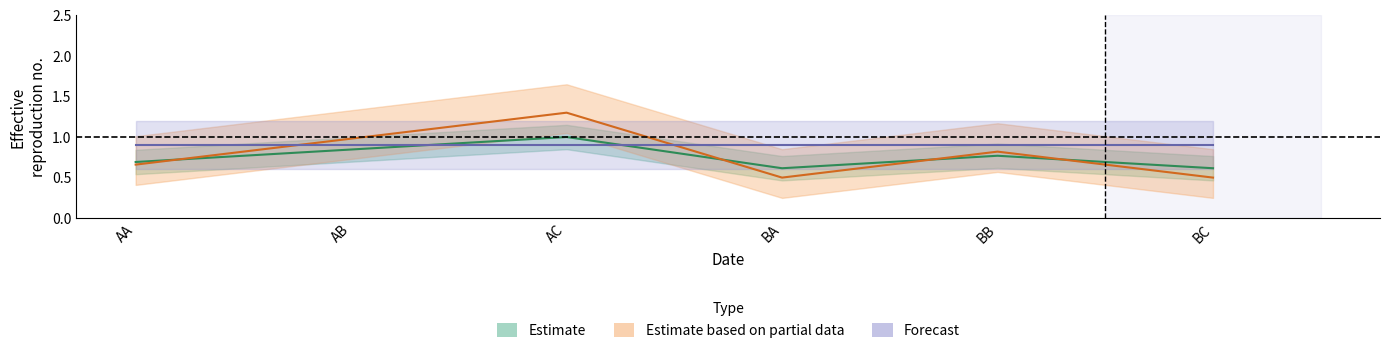

What is the smallest value displayed?

0.6